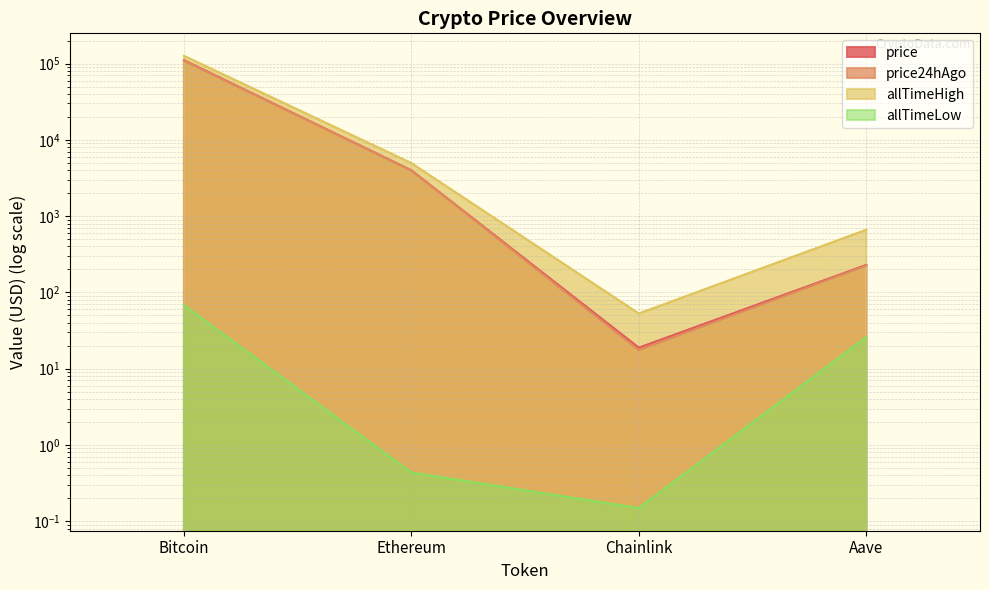

At which category is the sum across all series the highest?

Bitcoin